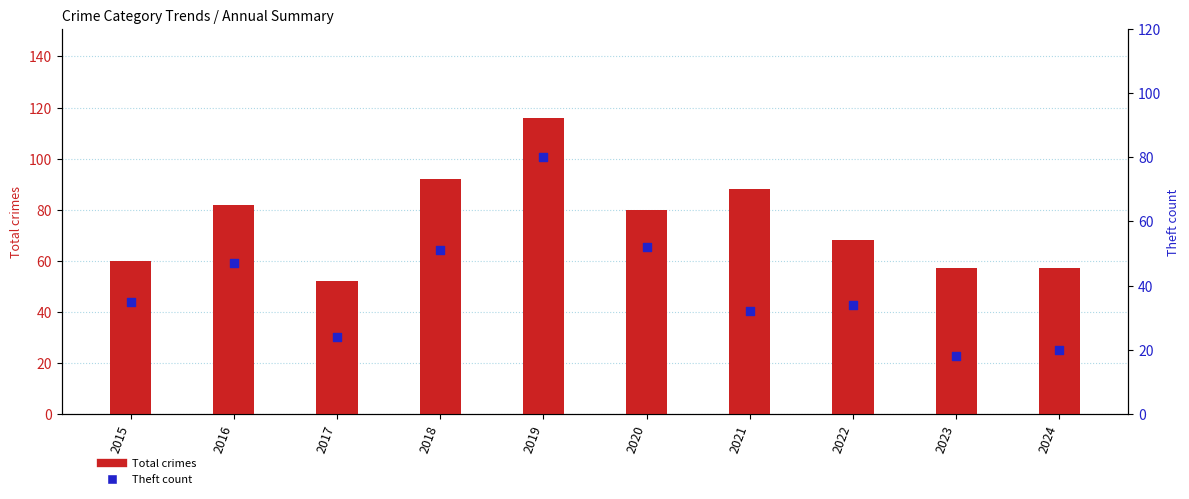

At which category is the sum across all series the highest?

2019